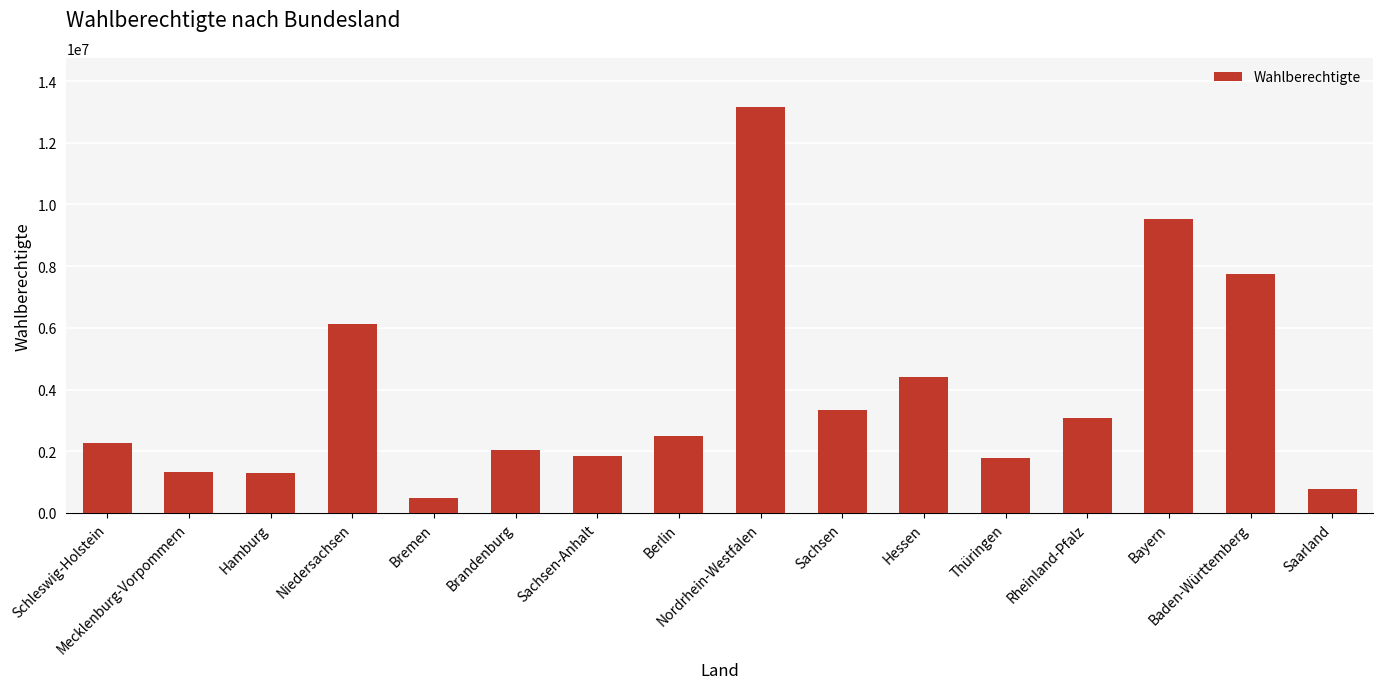

Between Berlin and Rheinland-Pfalz, which is larger?

Rheinland-Pfalz